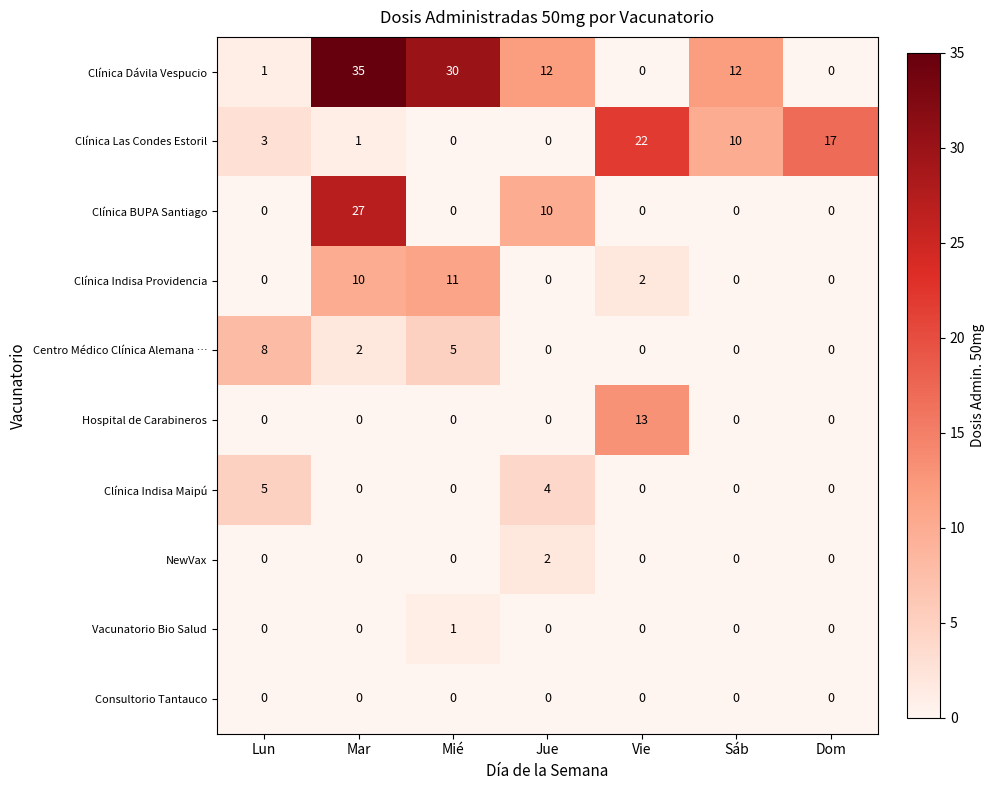

What is the spread (max minus min) of values at Lun?

8